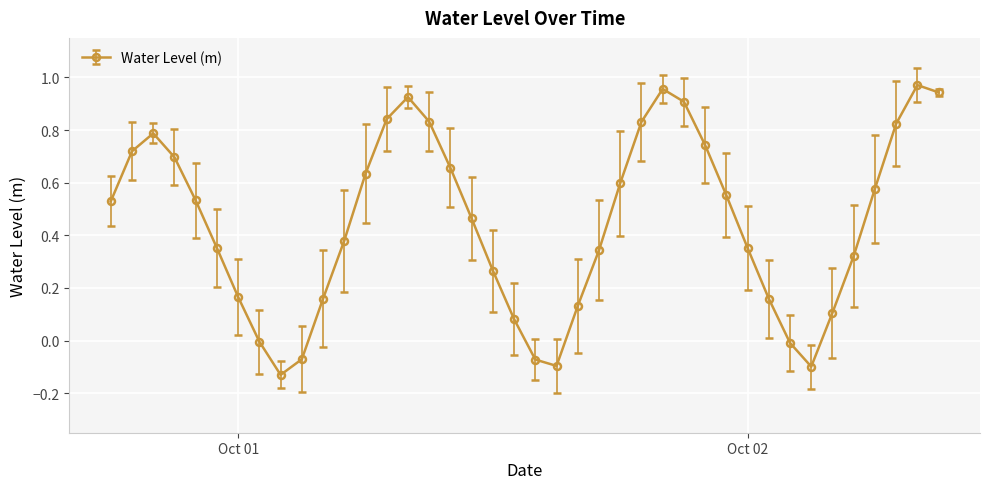

What is the difference between the second highest and second lowest values?

1.1